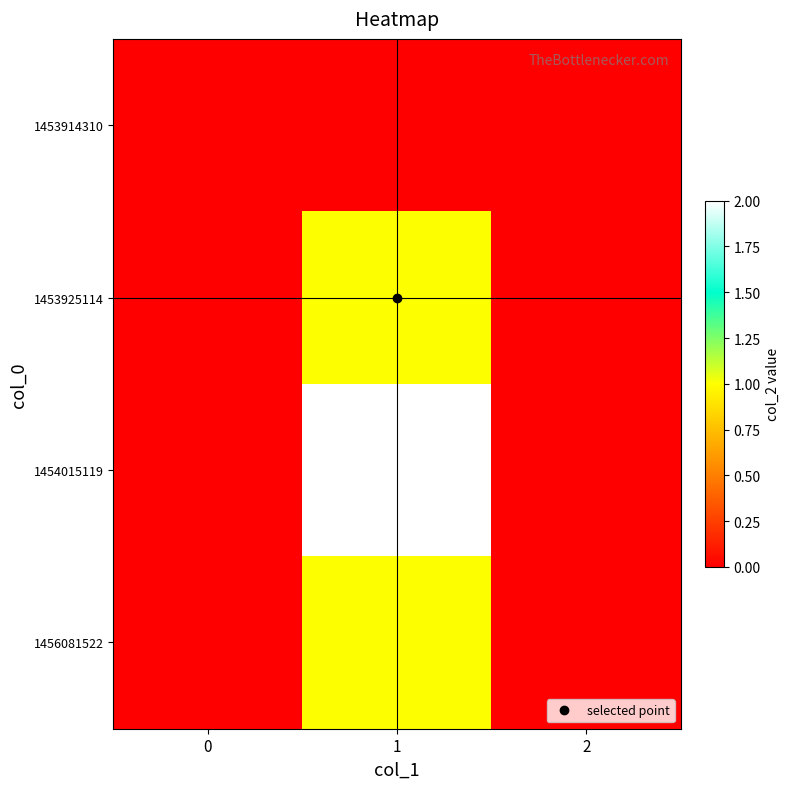

At 1, list the series in order from smallest to largest.

1453914310, 1453925114, 1456081522, 1454015119